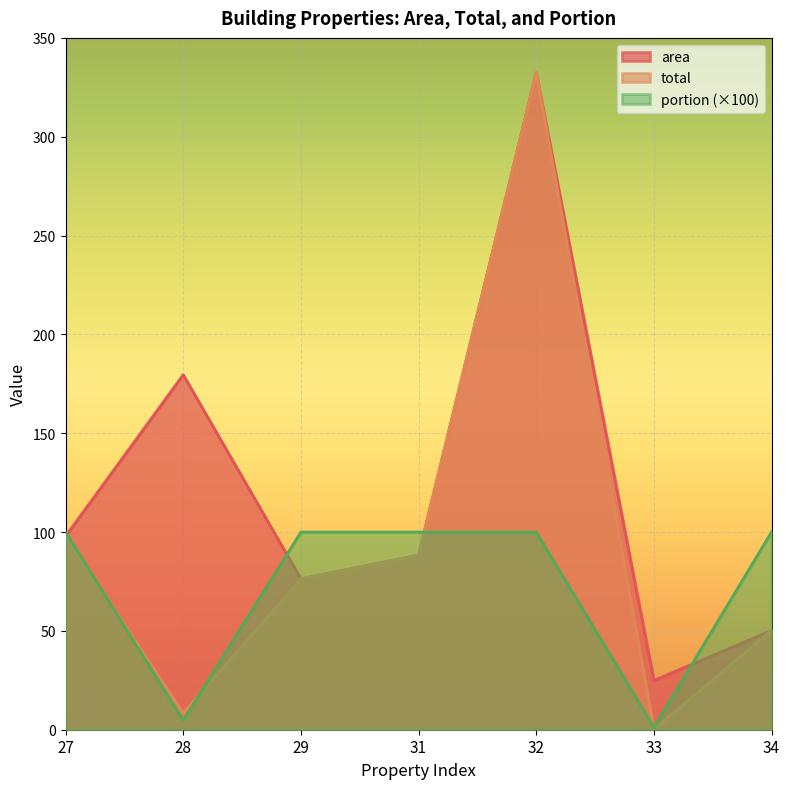

Is it true that portion equals 157.3 at 29?

False